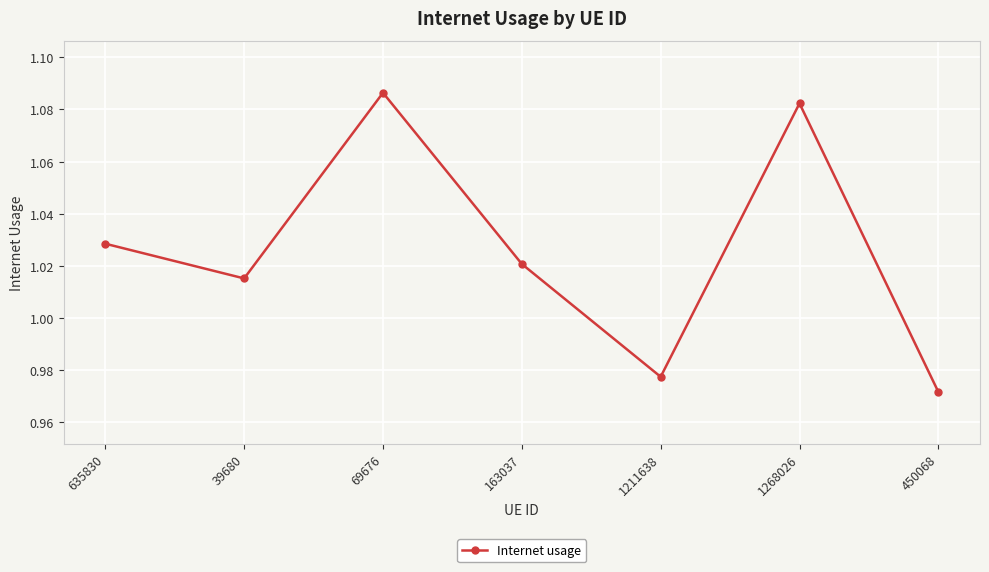

The chart shows a value of 0.6 at 1268026. True or false?

False